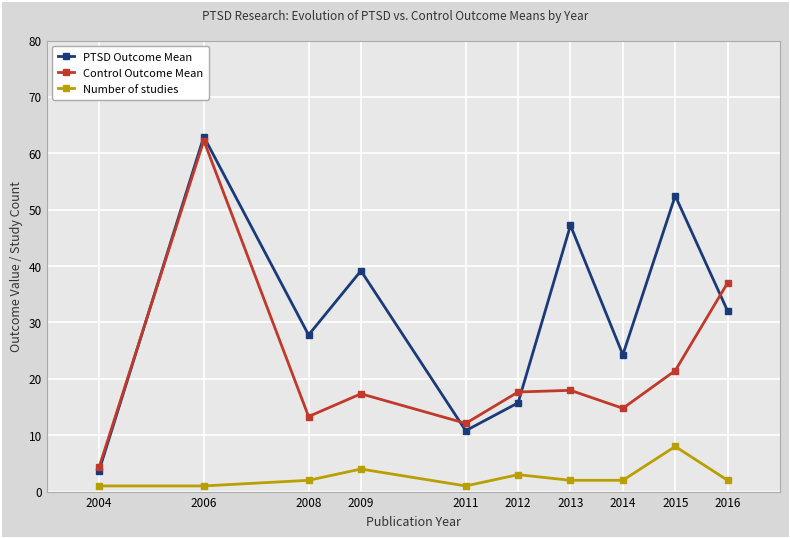

Which series has the widest spread of values?

PTSD Outcome Mean